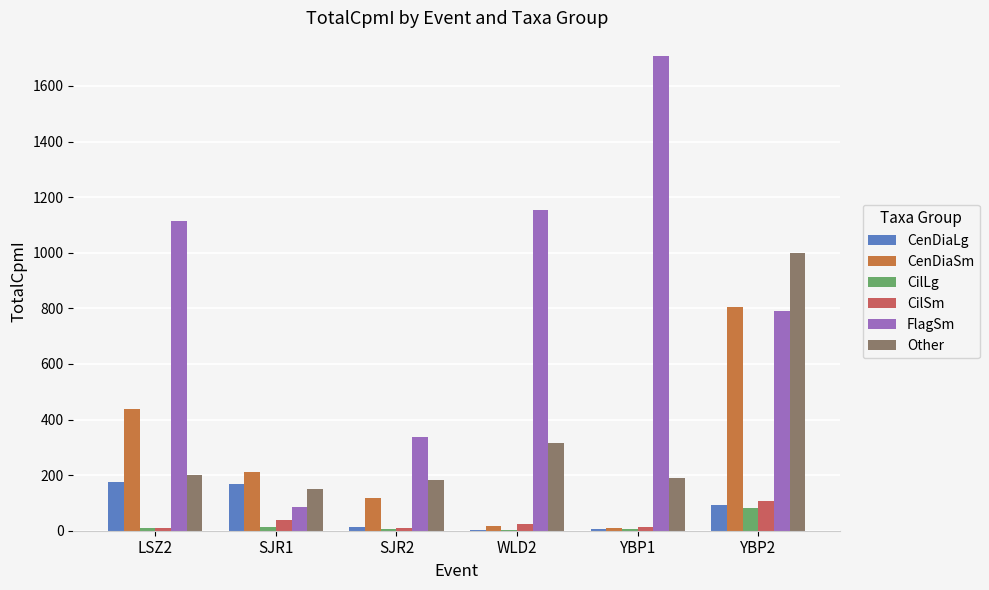

What is the lowest value of the CenDiaSm series?

10.4